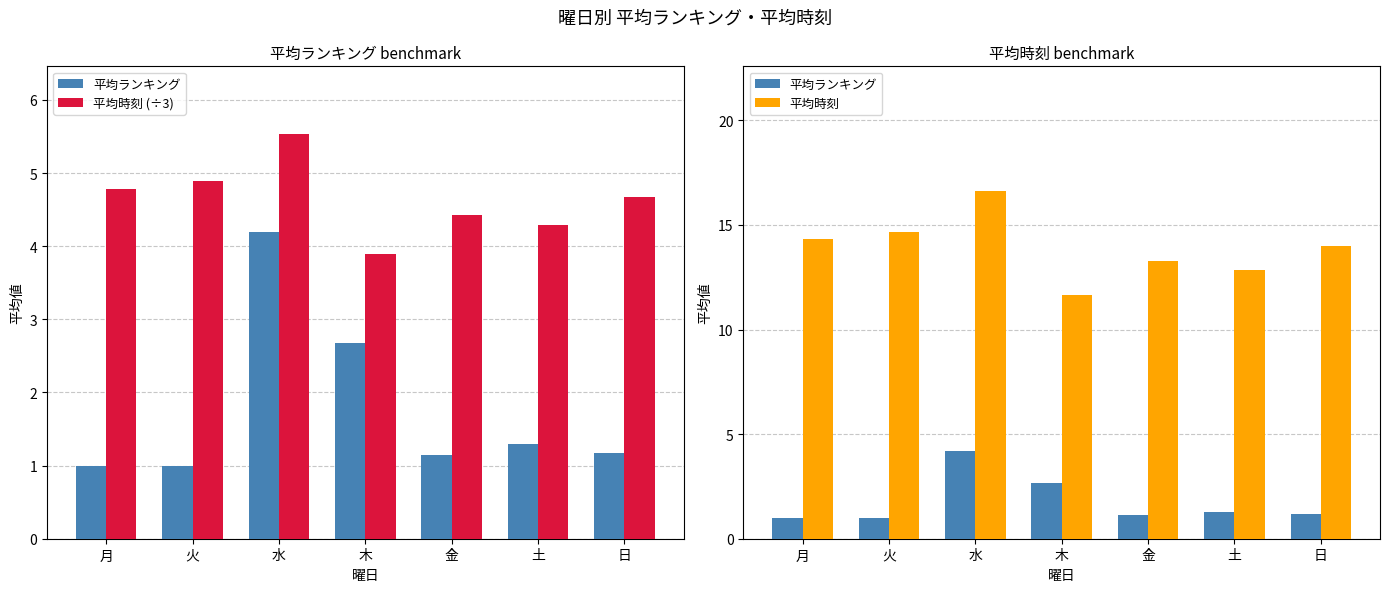

What is the total value across all series at 日?

19.8